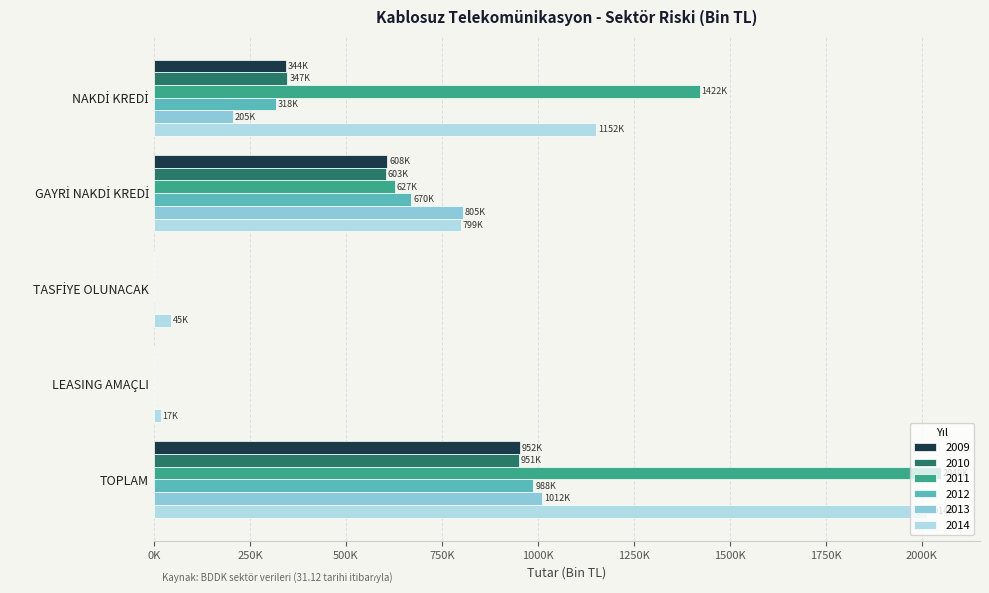

Which series has the widest spread of values?

2011